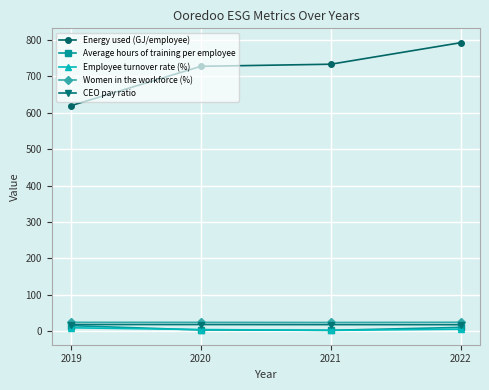

How many series are shown in this chart?

5